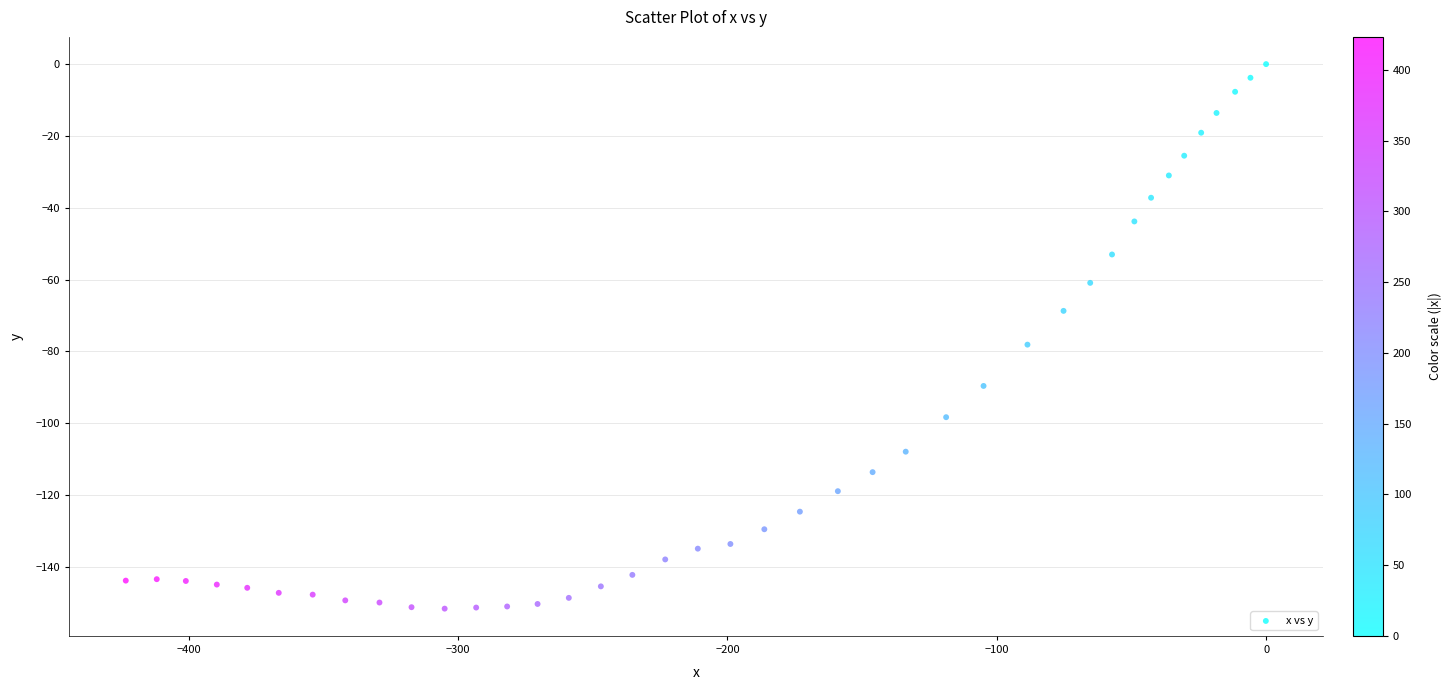

What Y value in the scatter plot is closest to -75?

-78.1